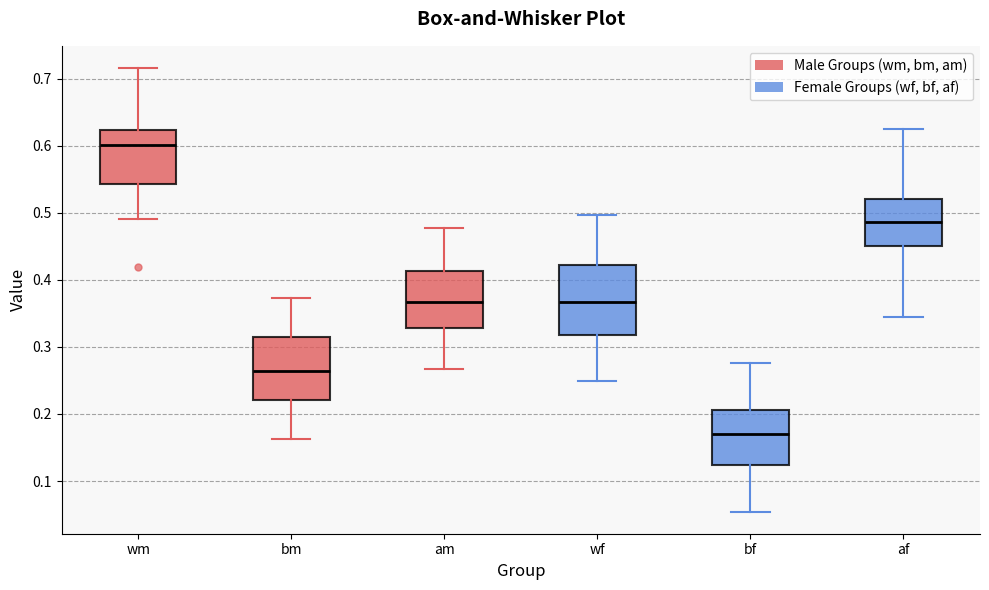

Which box's median line is the lowest?

bf